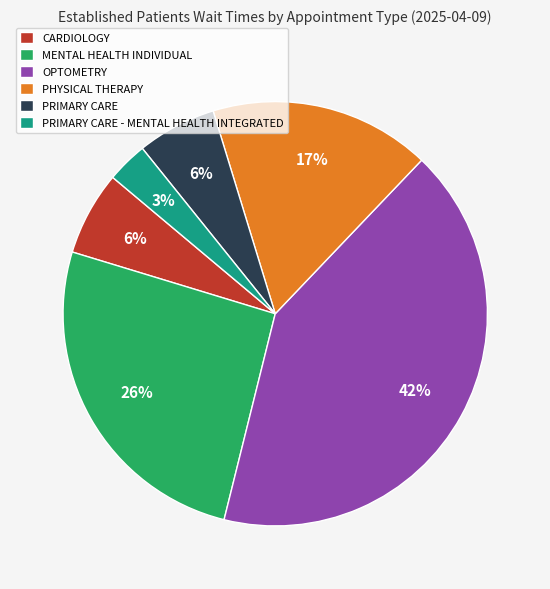

To the nearest percent, what is the difference between the PHYSICAL THERAPY and PRIMARY CARE slice percentages?

11%